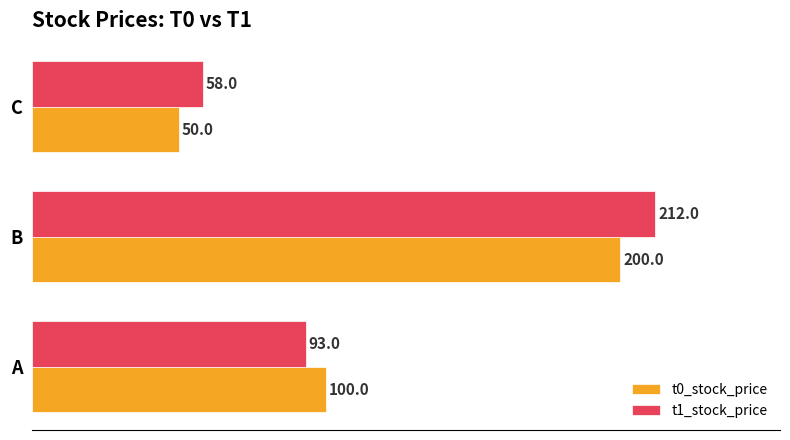

Which series has the widest spread of values?

t1_stock_price